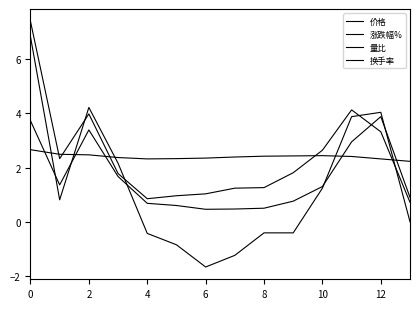

How many lines are shown in the chart?

4